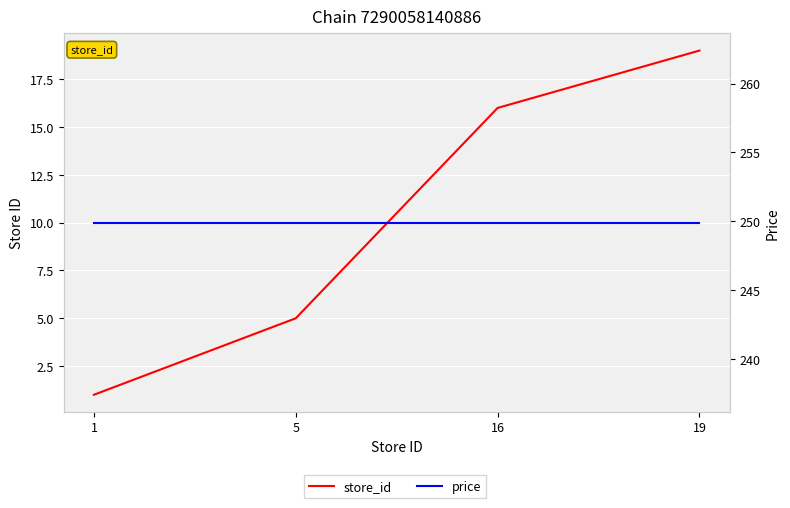

How many data points does each series have?

4